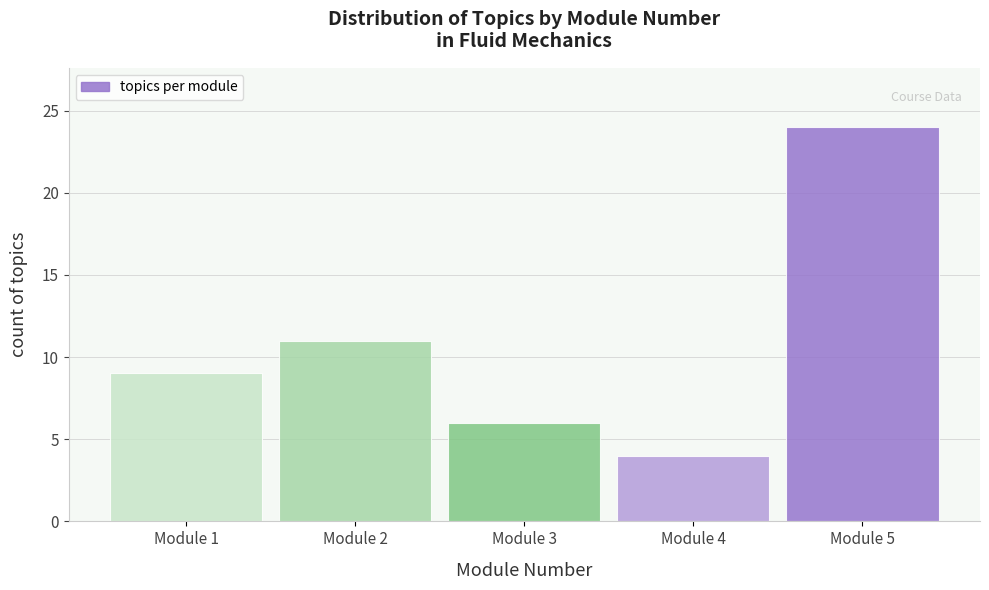

Reading left to right, list all the values displayed in this chart.

9	11	6	4	24